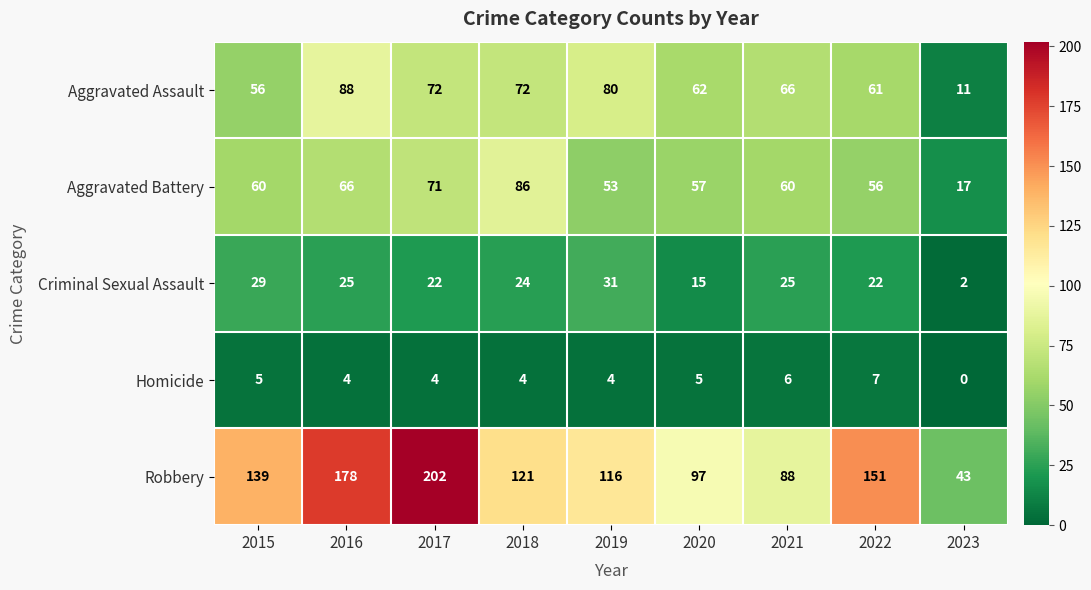

Which series changed the most between 2020 and 2023?

Robbery